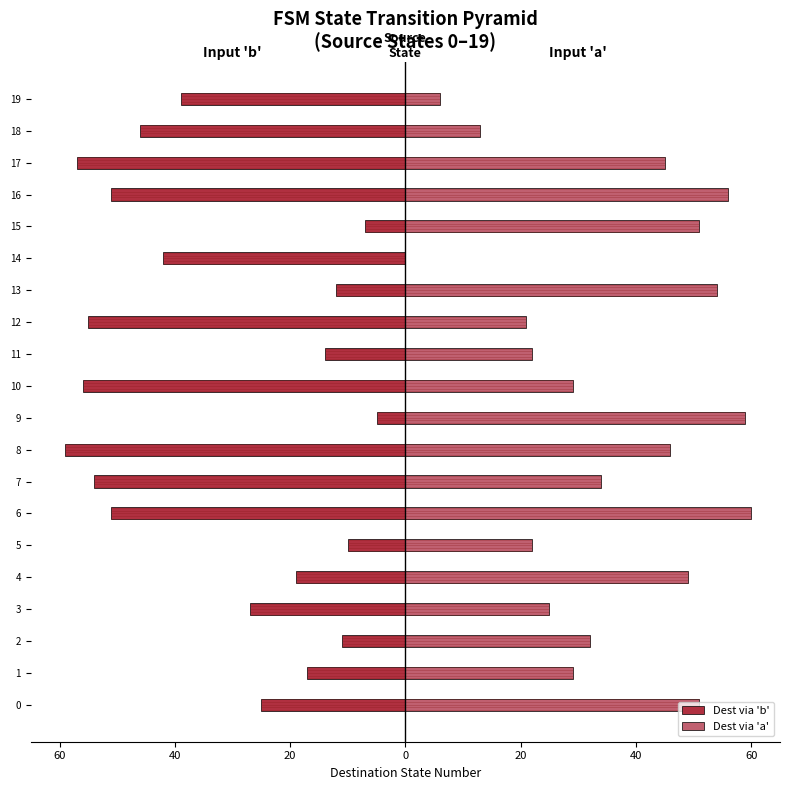

Which has a higher value, 6 or 15?

15